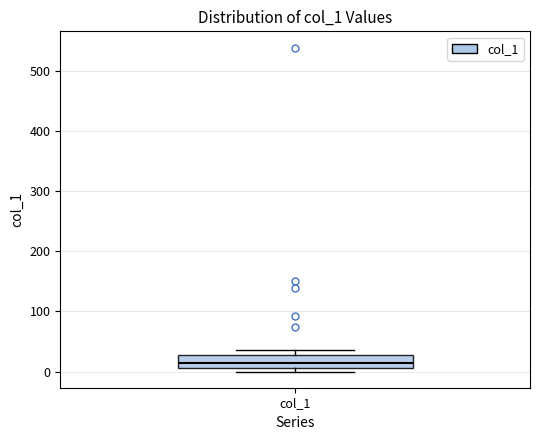

Read this box plot against the y-axis: the position of the median line, the range covered by the box, and the ends of both whiskers. The values are not printed on the chart, so give them approximately, as read against the axis.

median 10 (inside the box), box 10 to 30, whiskers 0 to 40